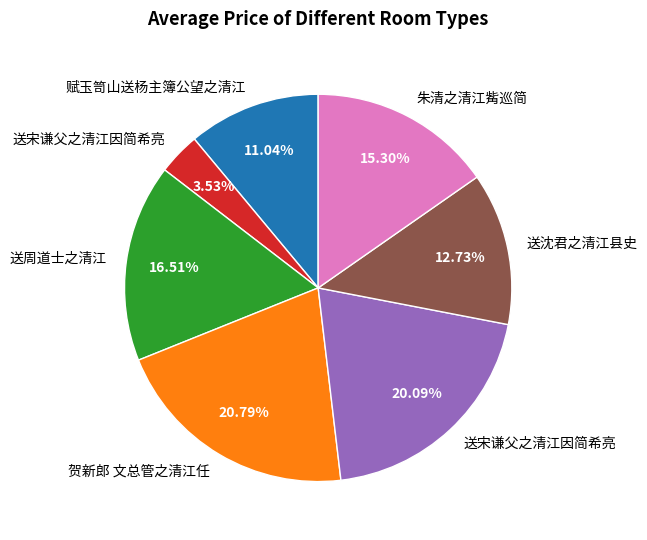

Is there any slice that represents more than half of the pie?

No